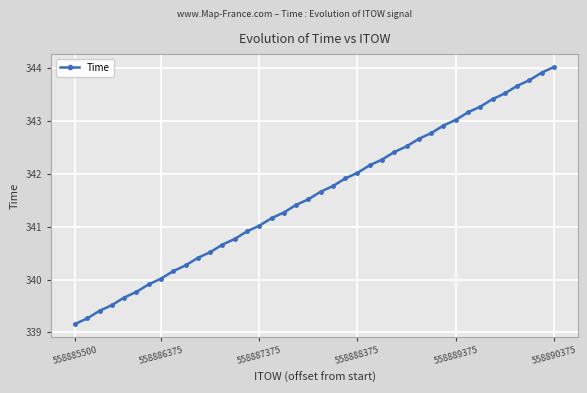

What is the value of the 18th point from the left?

341.3